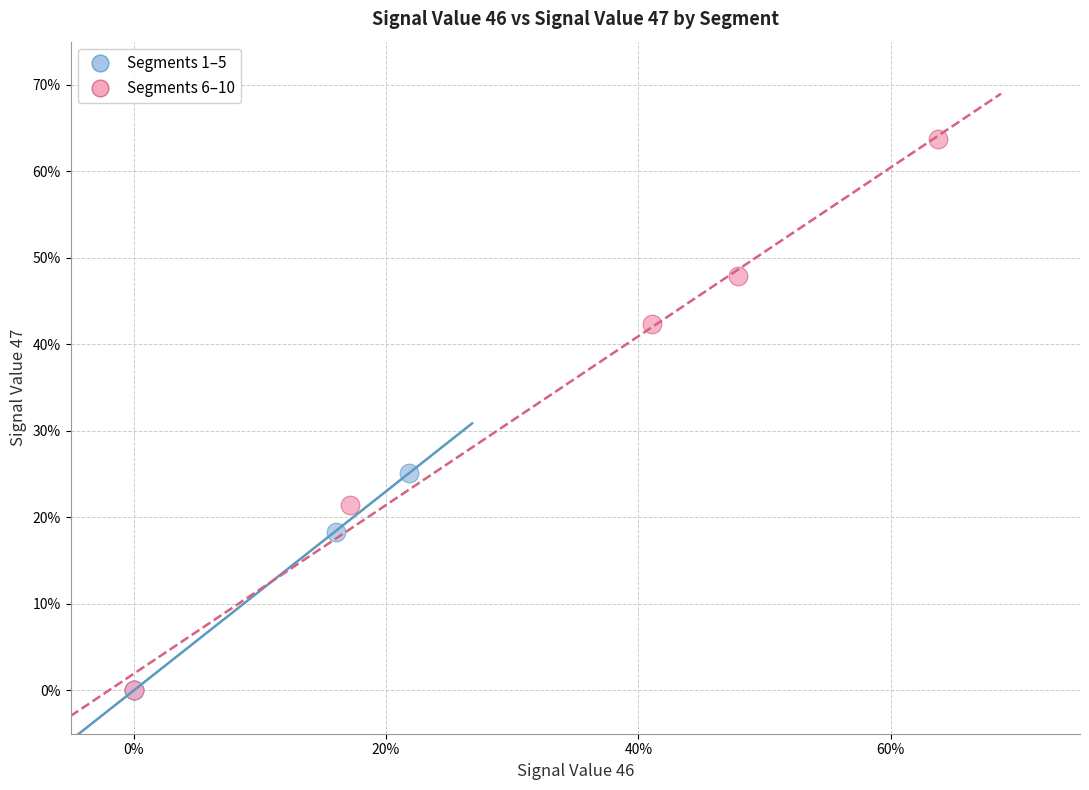

Which series has the largest Y range (max minus min)?

Segments 6–10